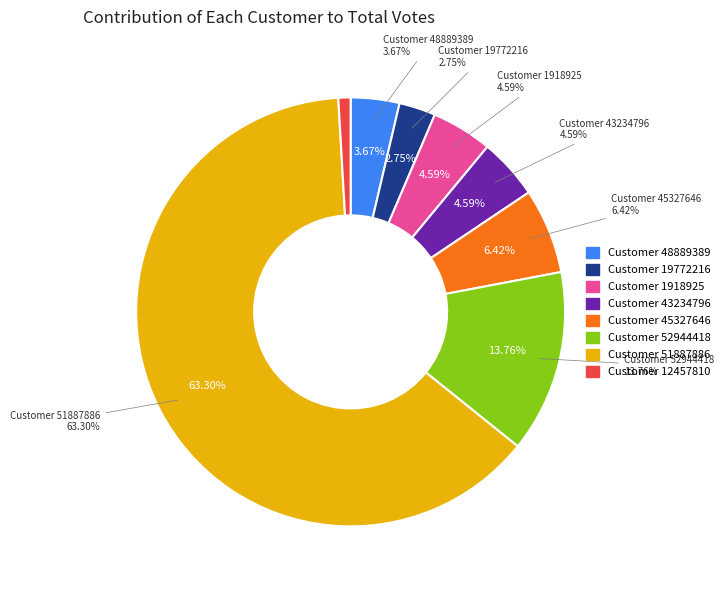

How many segments does this pie chart have?

8